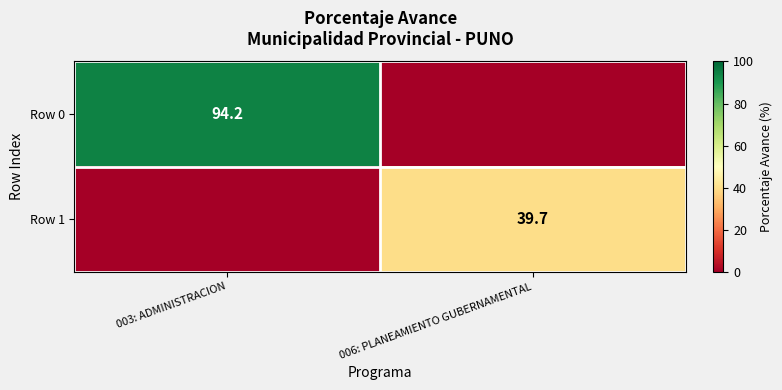

The Row 1 series shows 39.7 at 006: PLANEAMIENTO GUBERNAMENTAL. True or false?

True